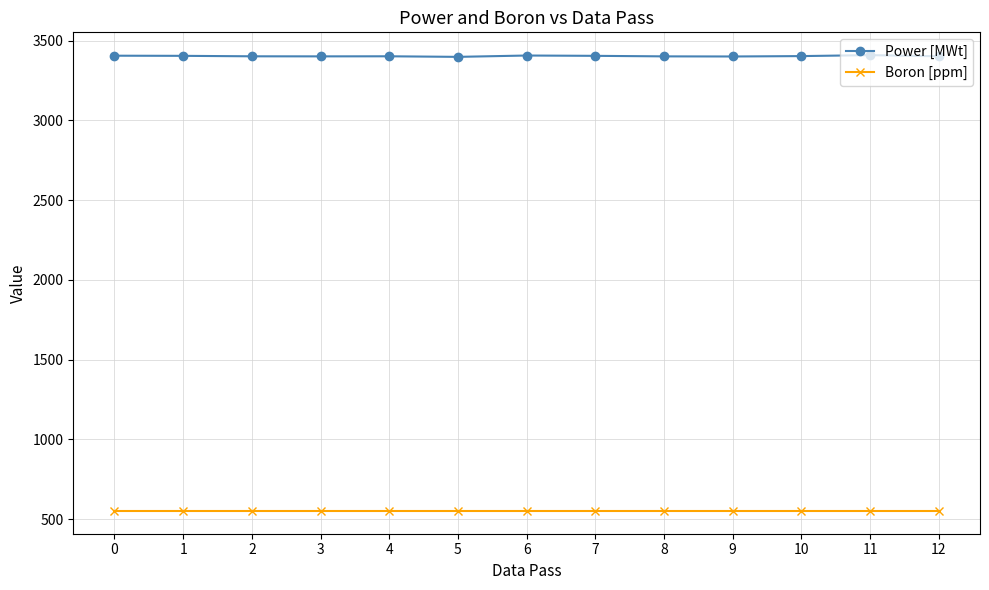

What is the average value of the Boron [ppm] series?

552.0